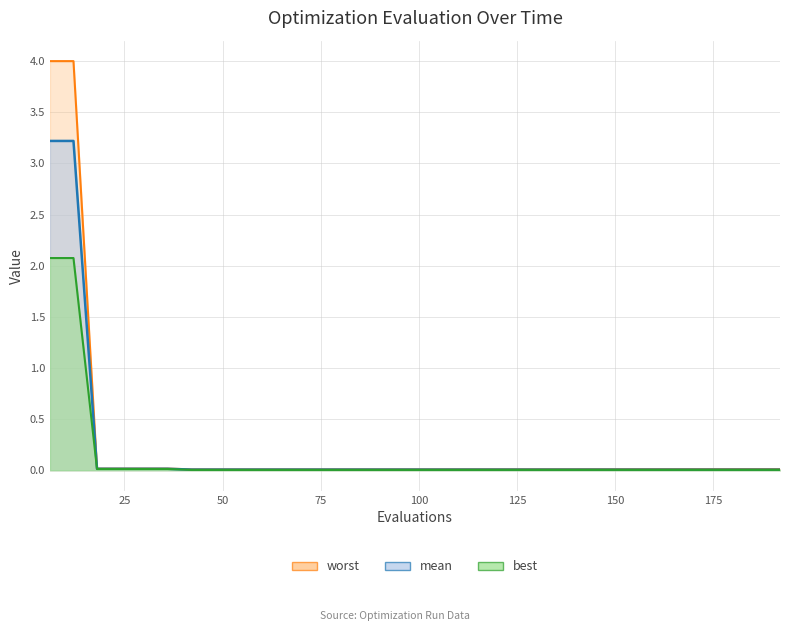

Which has a higher value, 42 or 72?

42